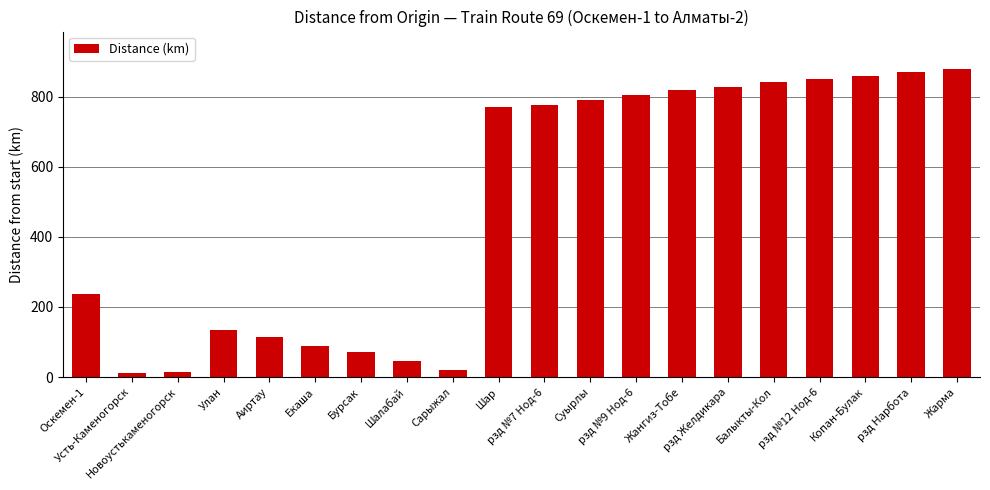

The value at рзд №12 Нод-6 is 851. True or false?

True